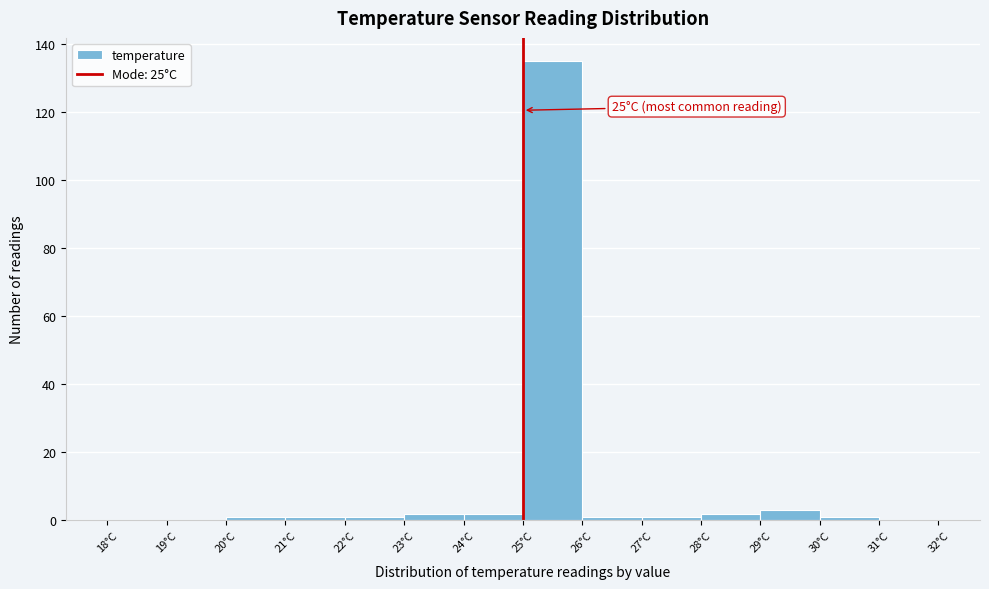

Which range on the x-axis has the tallest bar?

25 to 26